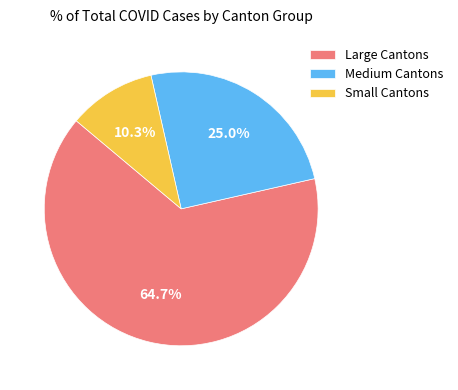

What is the largest slice in the pie chart?

Large Cantons